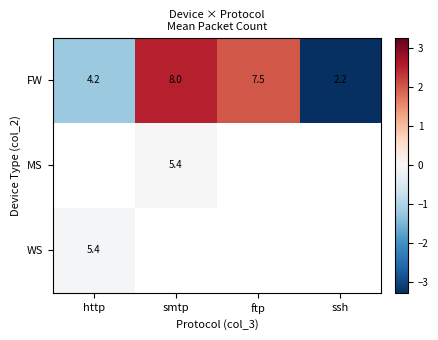

What is the difference between the highest and lowest values at http?

1.2